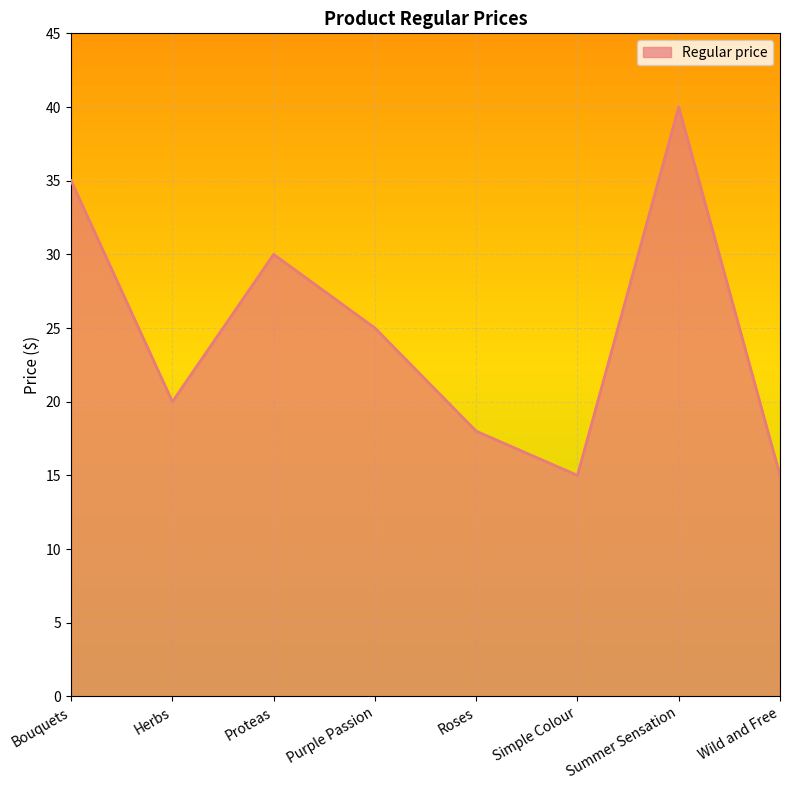

Is it true that the value at Summer Sensation is 40?

True